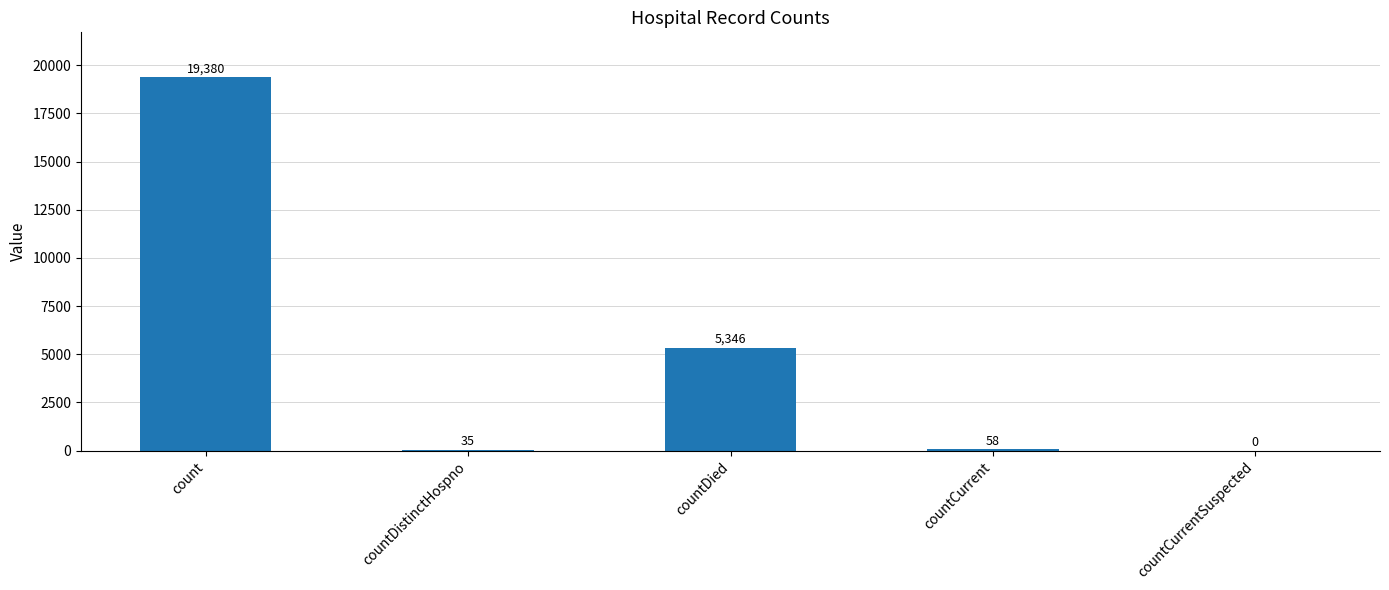

How many values are above zero?

4